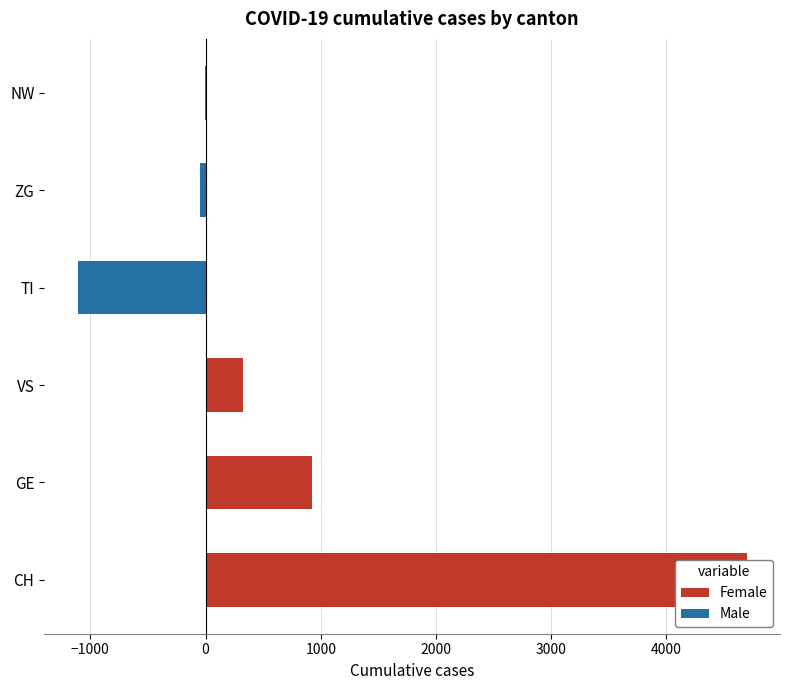

What is the difference between the maximum and minimum values in the Female series?

4695